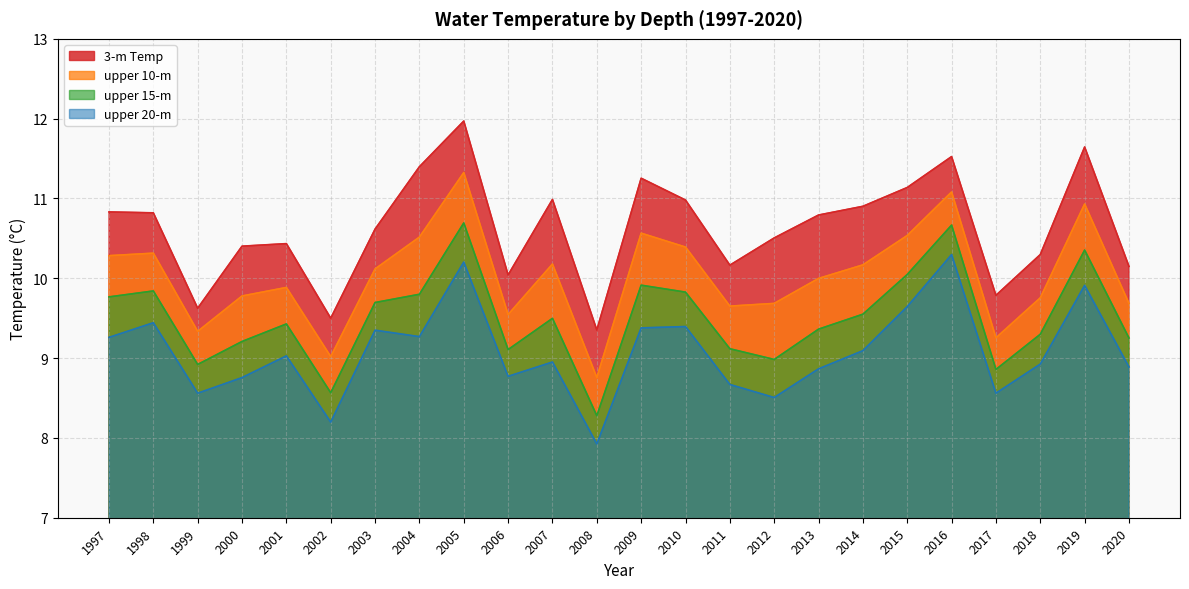

Rank the series at 2019 from lowest to highest value.

upper 20-m, upper 15-m, upper 10-m, 3-m Temp